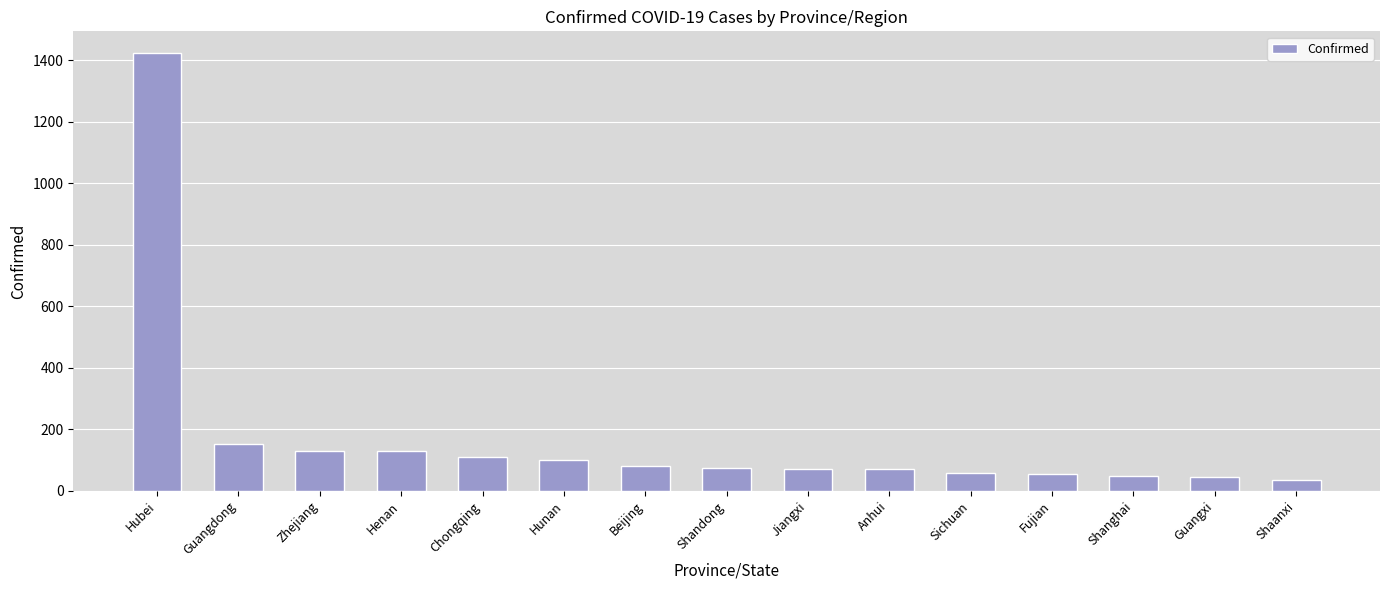

What is the smallest value displayed?

35